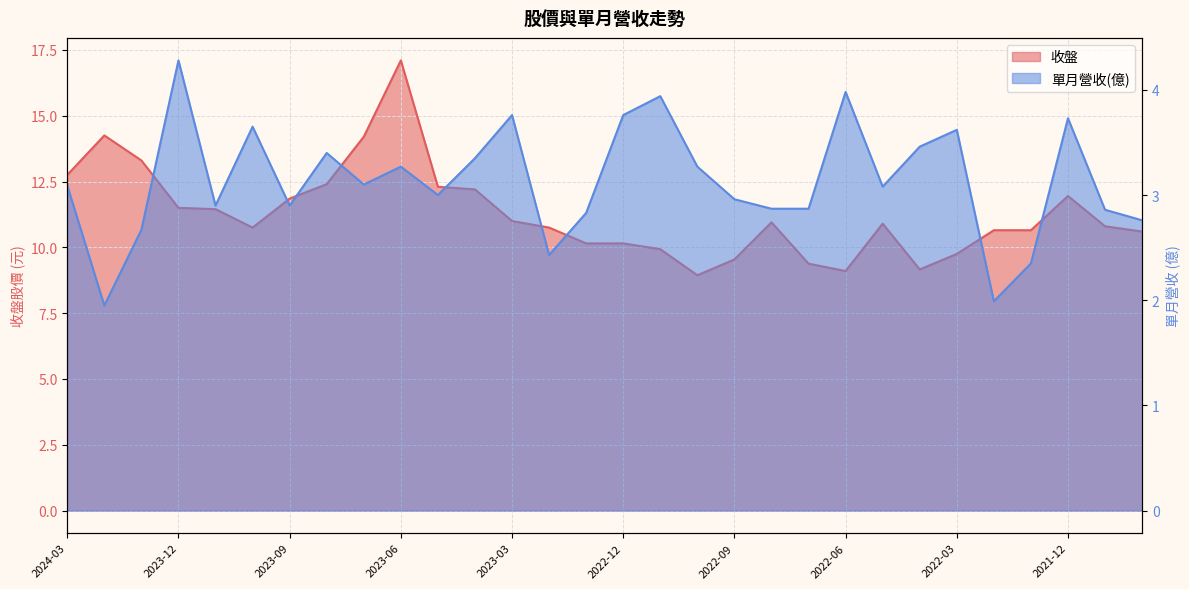

What is the label of the 10th point from the right?

2022-07